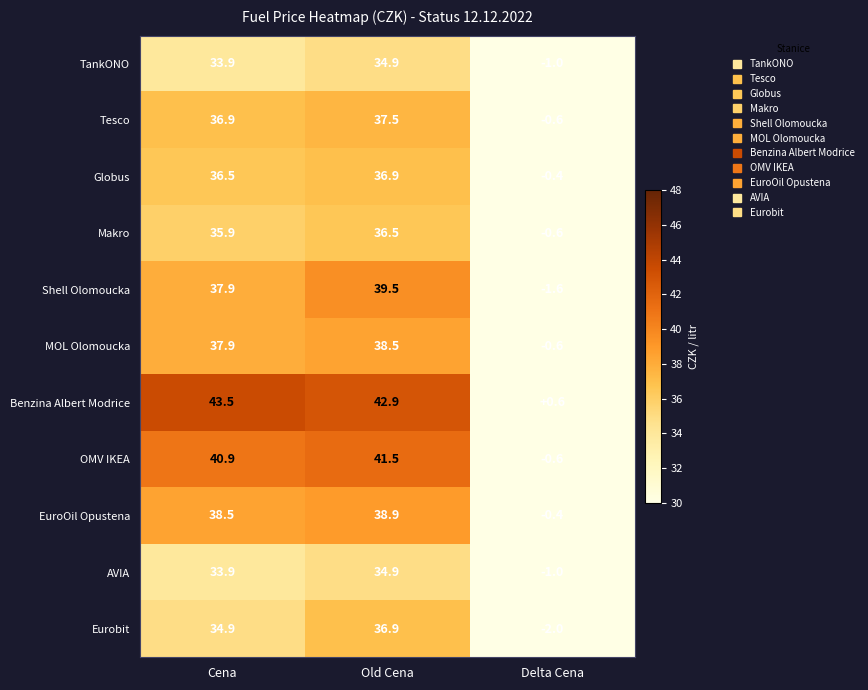

How many negative values does the Tesco series have?

1